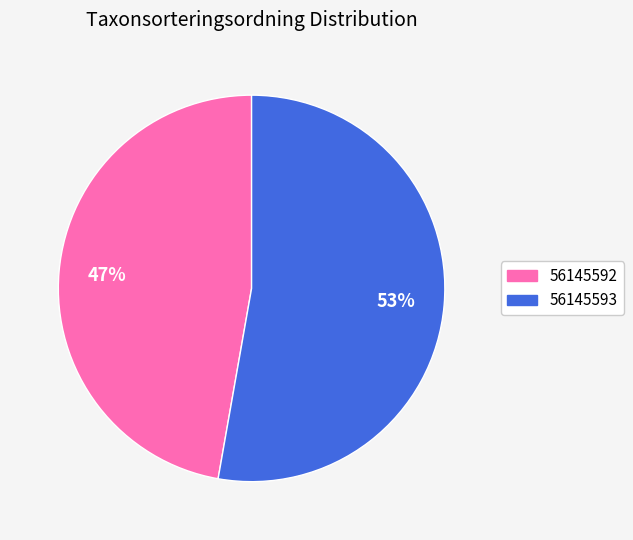

What percentage is the 56145593 slice, to the nearest percent?

53%